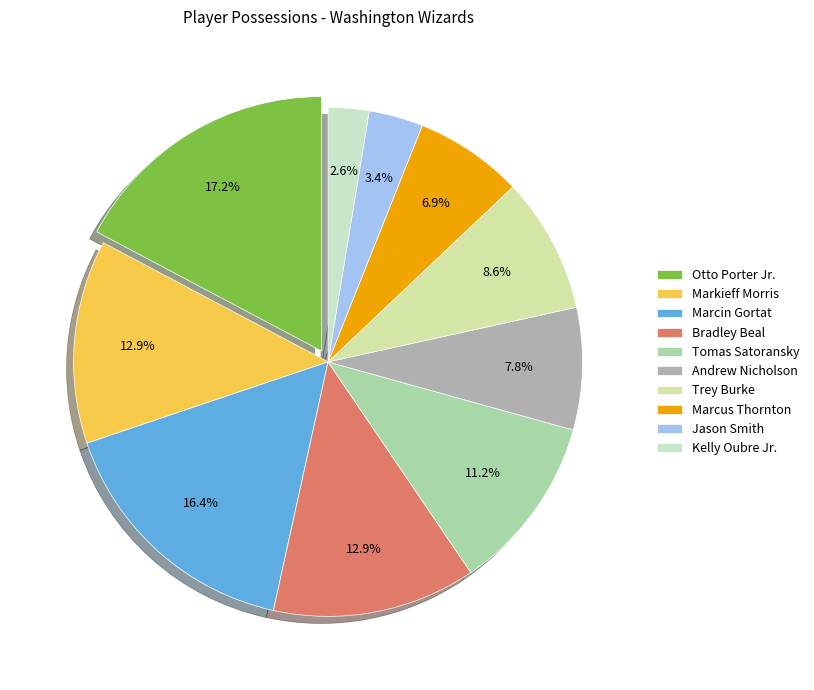

What percentage is the Andrew Nicholson slice, to the nearest percent?

8%